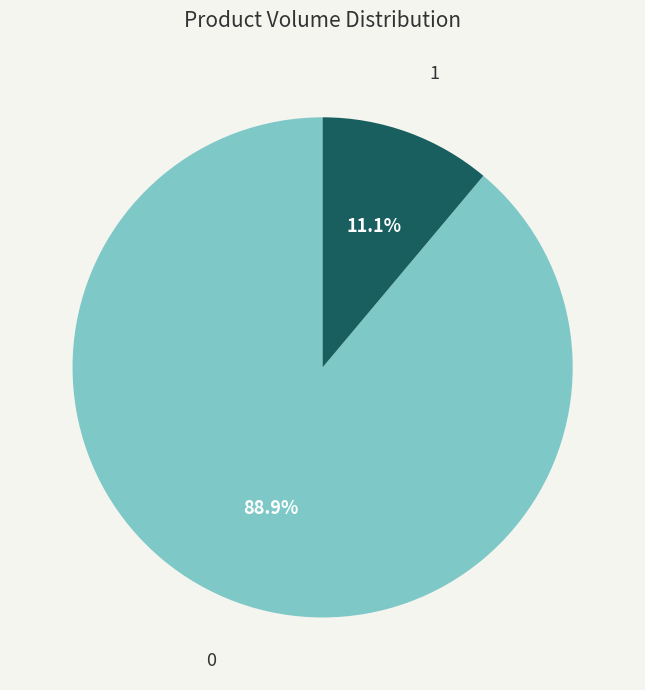

Combined, do 1 and 0 account for over 50%?

Yes